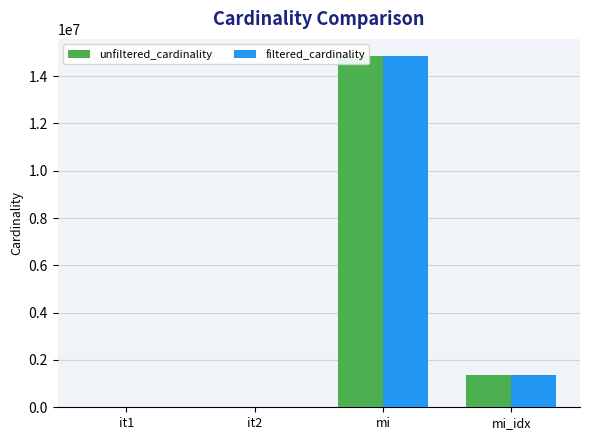

List the series in order of their overall mean, highest first.

unfiltered_cardinality, filtered_cardinality